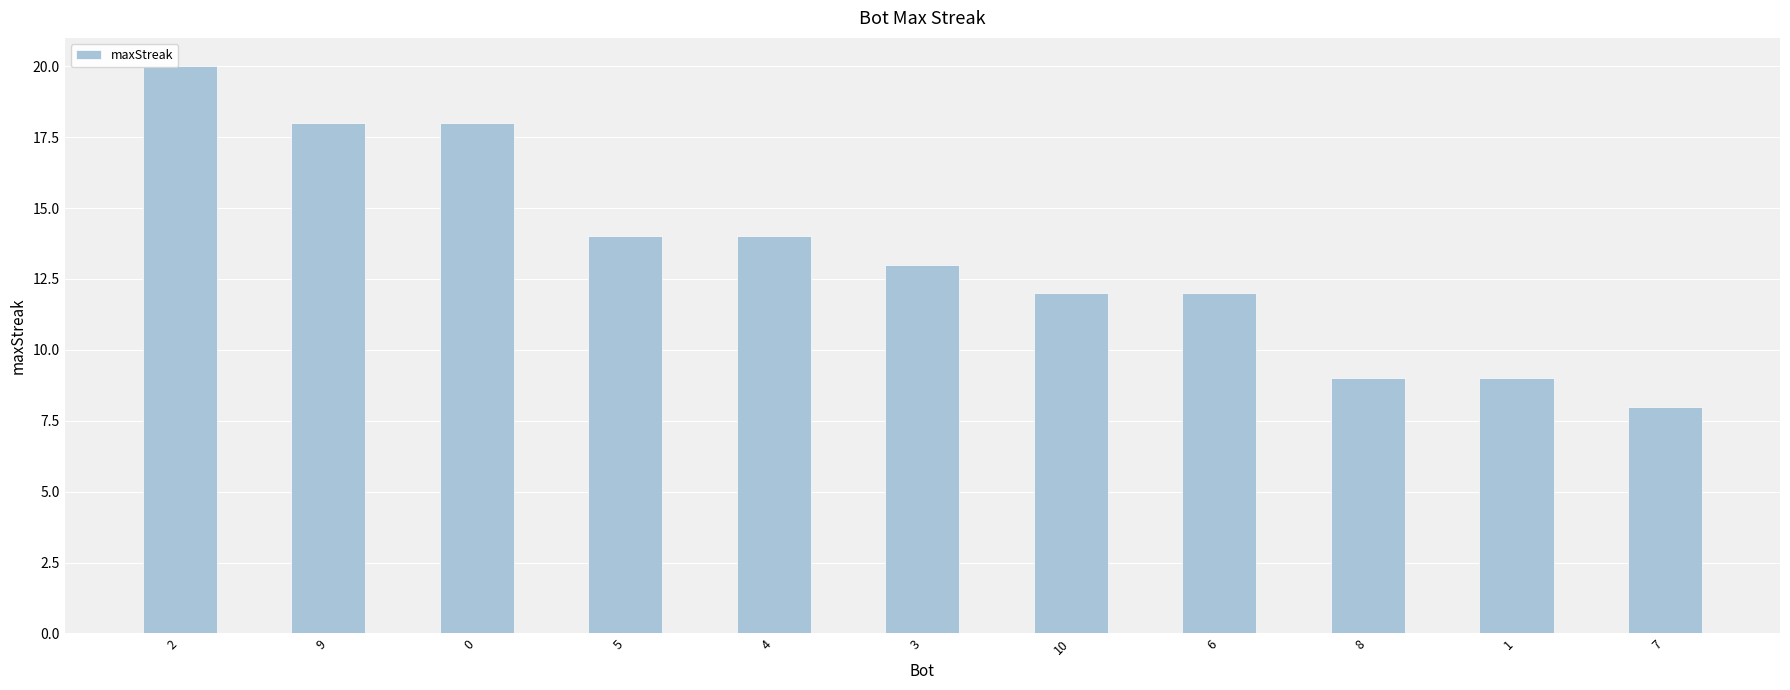

Is it true that the value at 3 is 7?

False